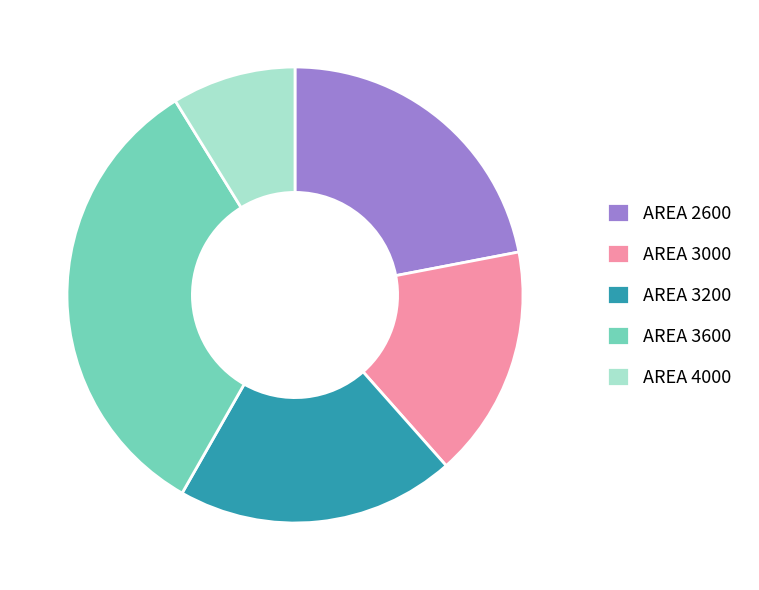

Do AREA 4000 and AREA 3200 together represent more than half of the pie?

No